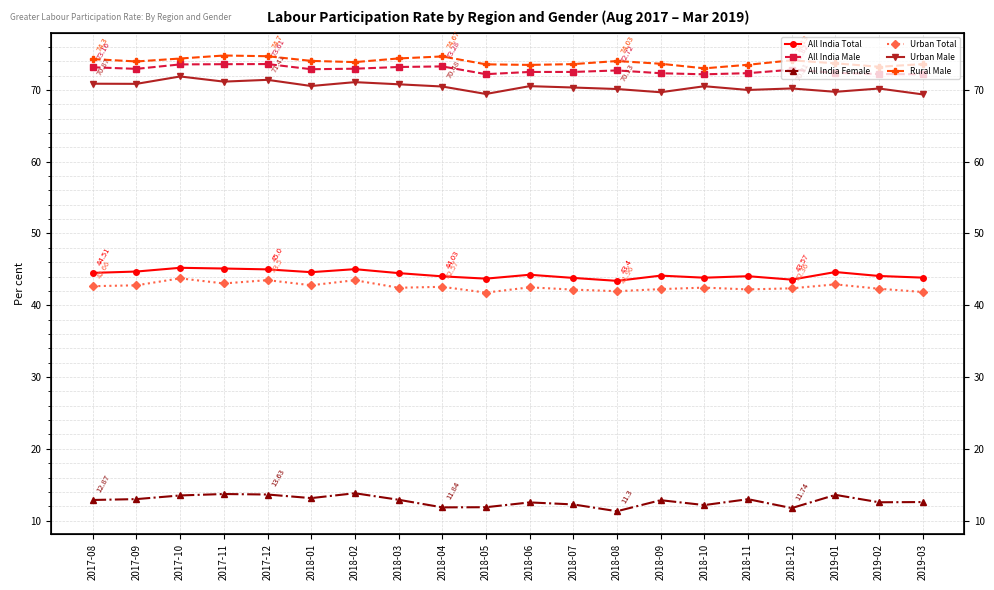

What is the value of the Urban Male point at the 8th from the left?

70.8